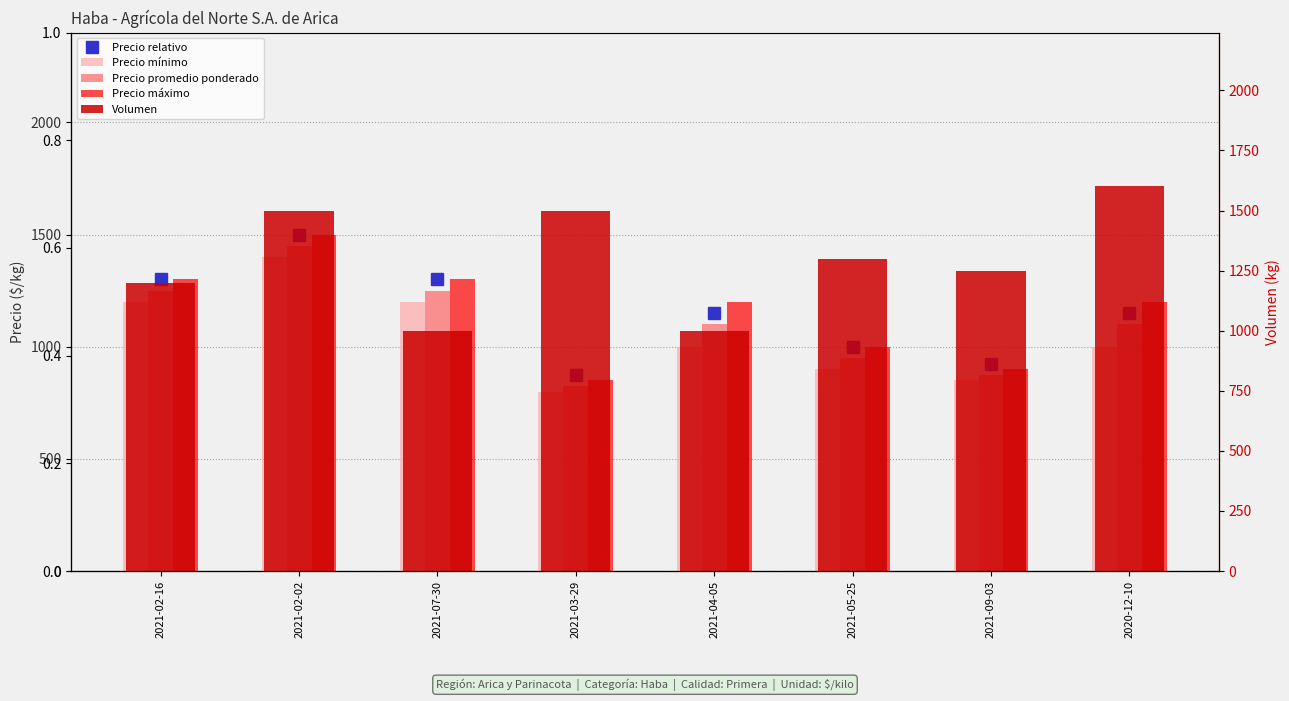

List the series in order of their peak value, lowest first.

Precio mínimo, Precio promedio ponderado, Precio máximo, Volumen